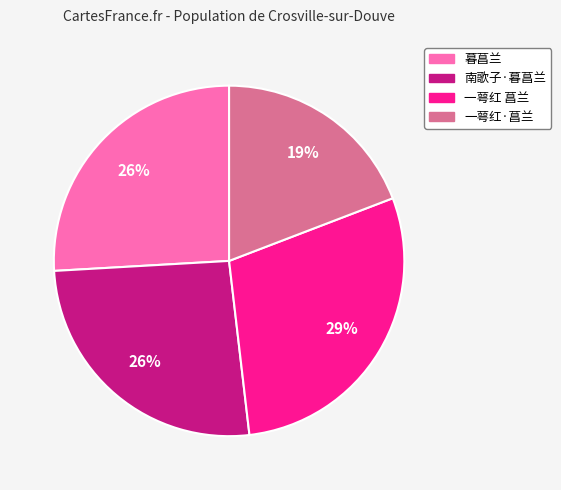

Does 一萼红·菖兰 represent more than half of the total?

No